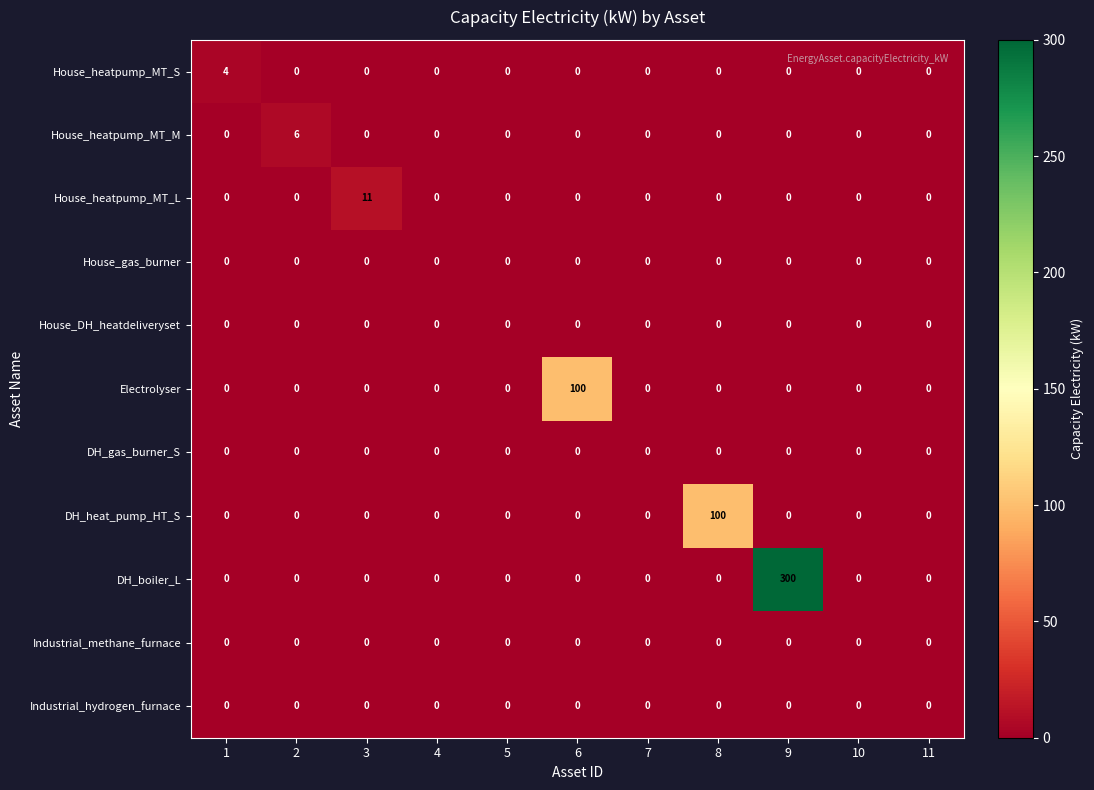

Which category has the highest value in the DH_boiler_L series?

9